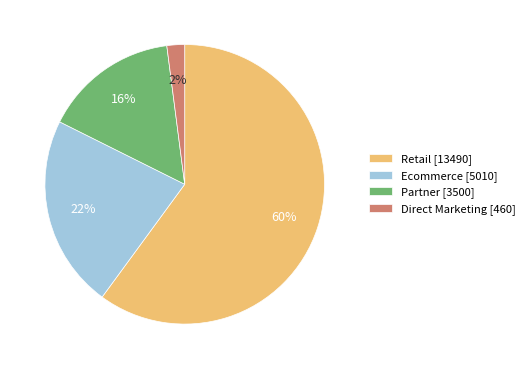

To the nearest percent, what is the difference between the Retail and Partner slice percentages?

44%